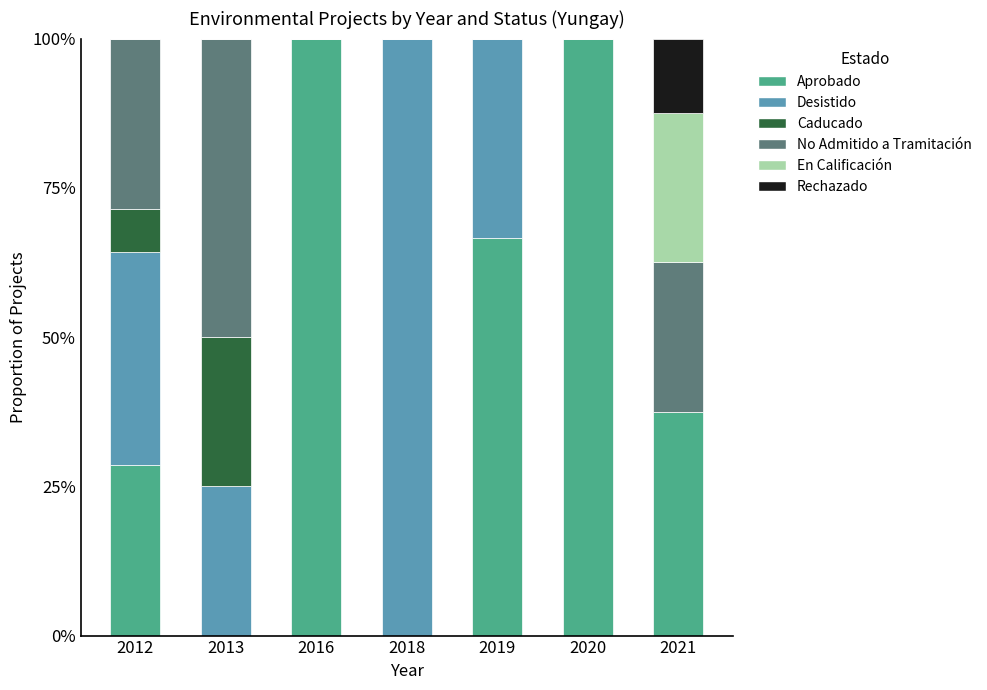

How many data points in Aprobado are above 37?

4